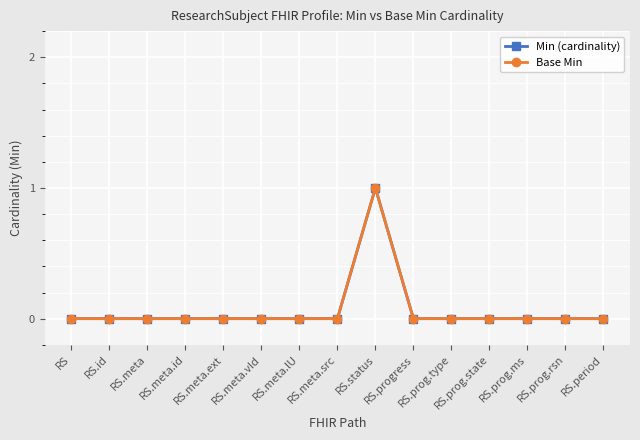

List the labels in order of Min (cardinality) value, smallest first.

RS, RS.id, RS.meta, RS.meta.id, RS.meta.ext, RS.meta.vId, RS.meta.lU, RS.meta.src, RS.progress, RS.prog.type, RS.prog.state, RS.prog.ms, RS.prog.rsn, RS.period, RS.status